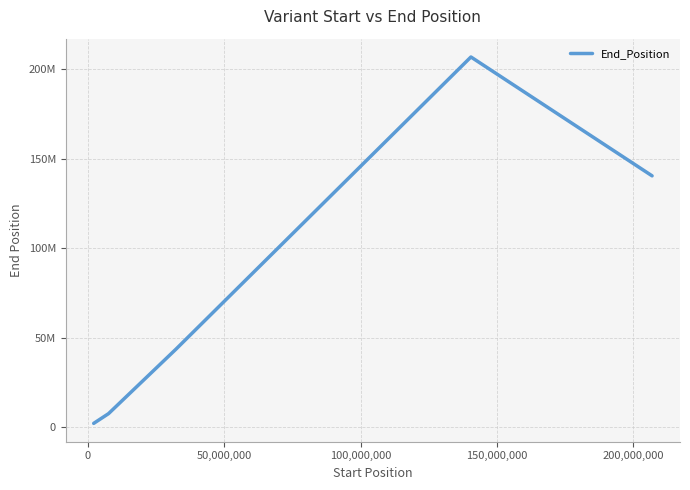

Does the chart display data point markers on the line(s)?

No